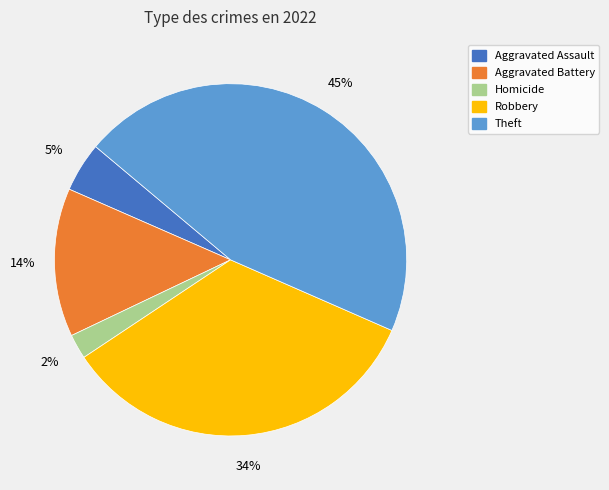

Does any single category account for the majority?

No